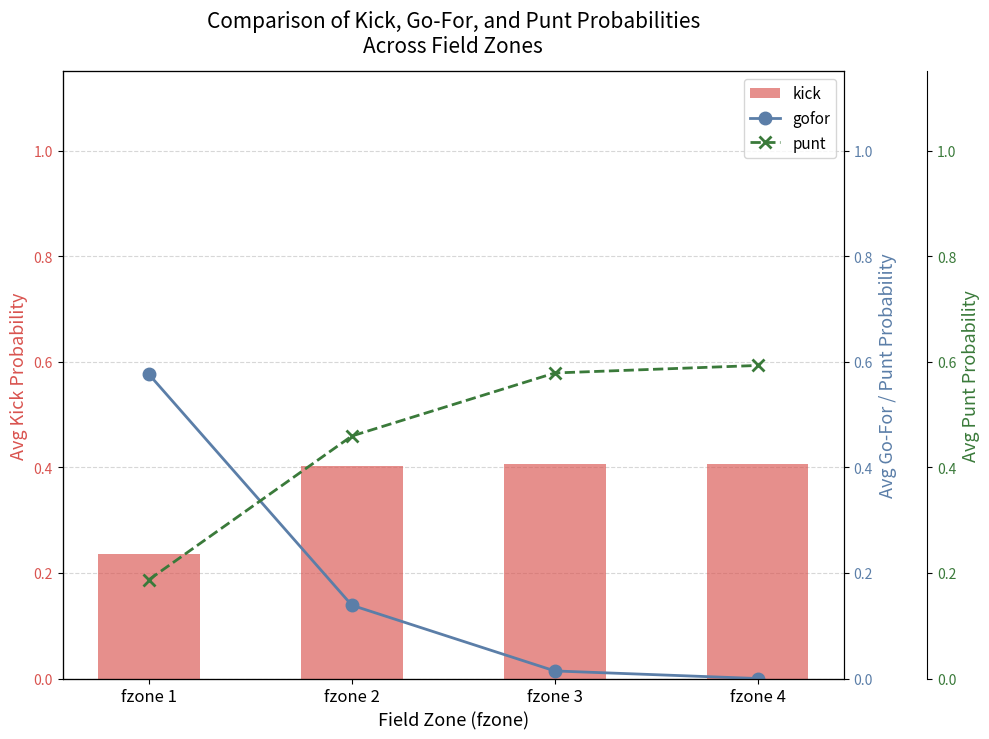

Which series has the largest range (max minus min)?

gofor